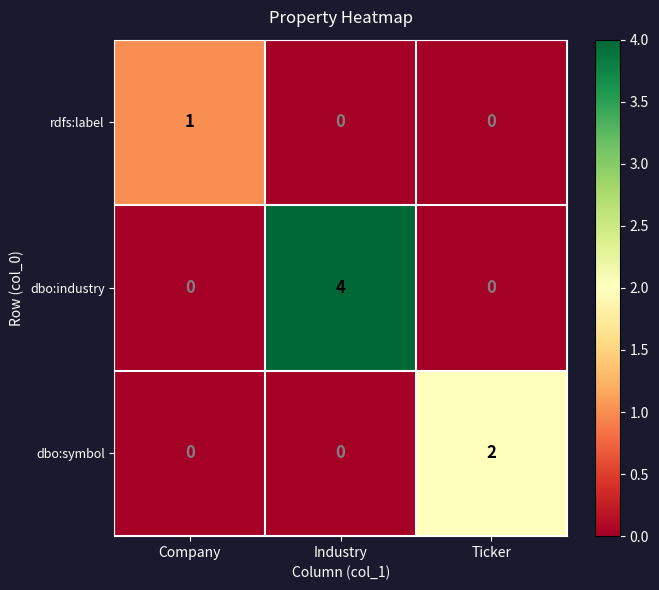

Which series has the widest spread of values?

dbo:industry